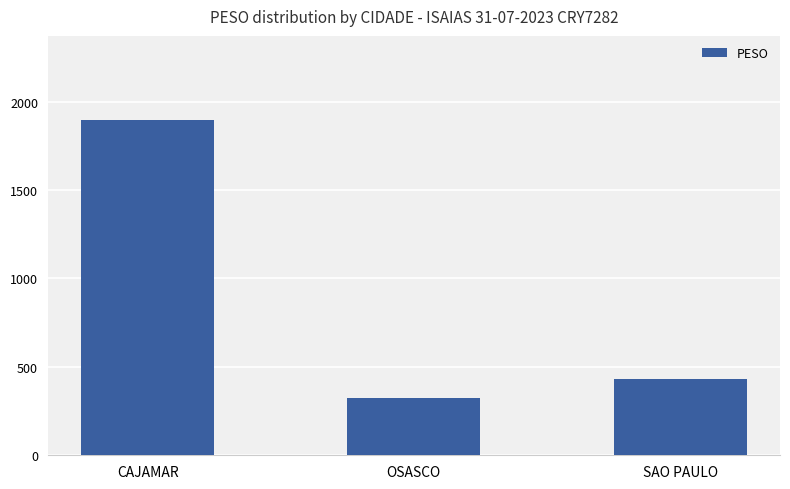

Rank the categories by value from highest to lowest.

CAJAMAR, SAO PAULO, OSASCO